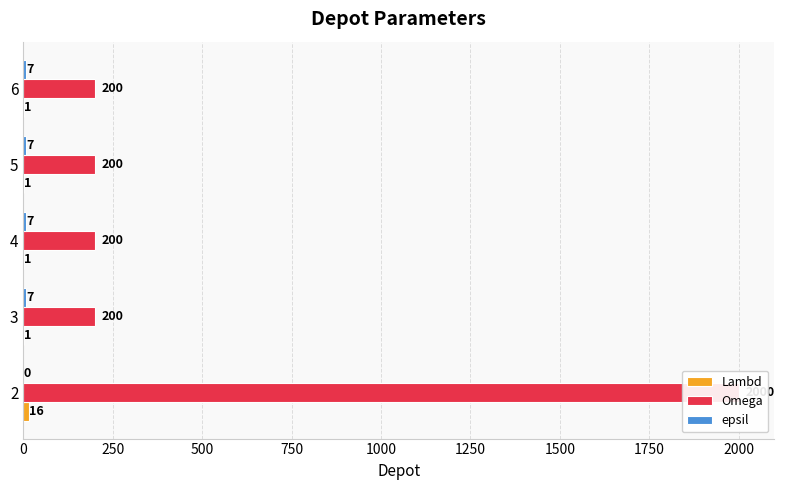

Reading left to right, what are all the values shown in this chart?

Lambd: 16	1	1	1	1
Omega: 2000	200	200	200	200
epsil: 0	7	7	7	7